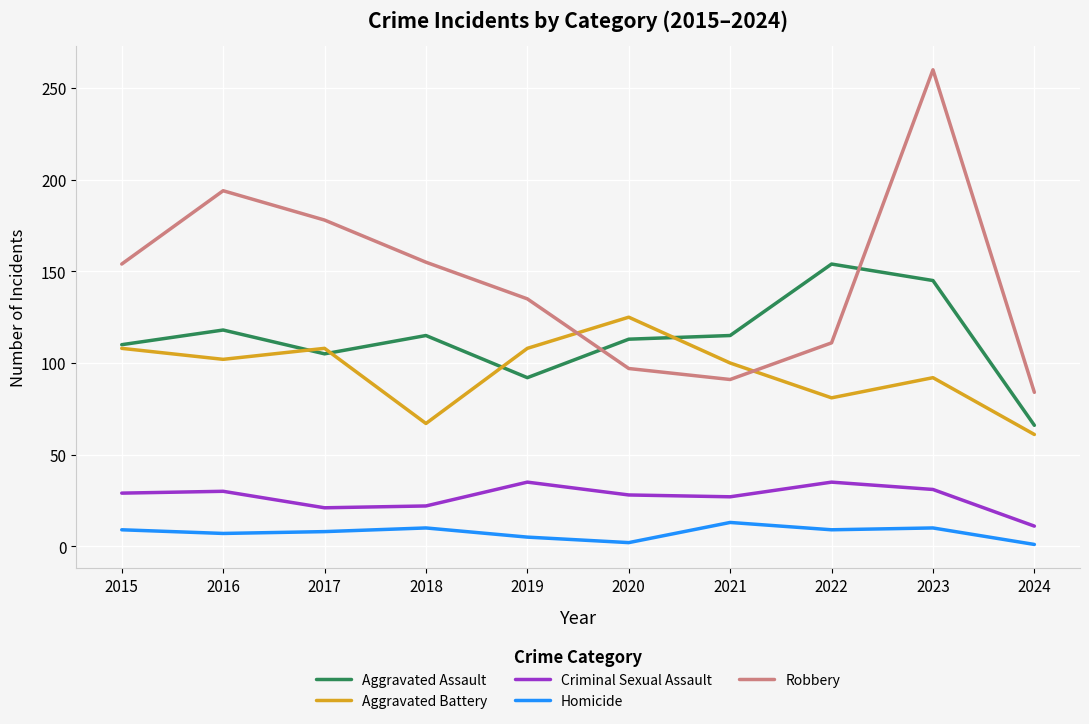

What is the sum of all Robbery values?

1459